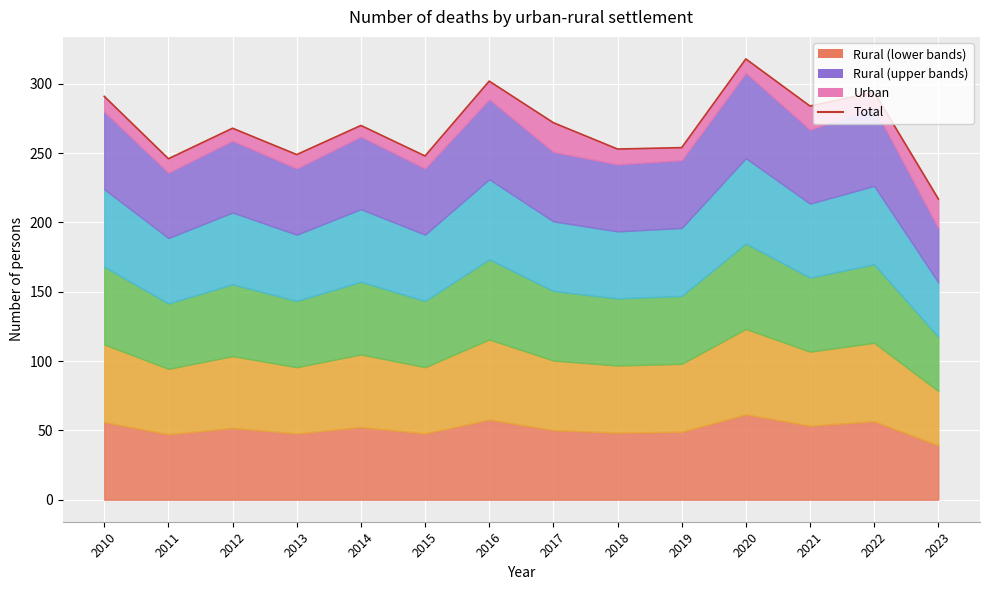

Which has a higher value, 2015 or 2014?

2014